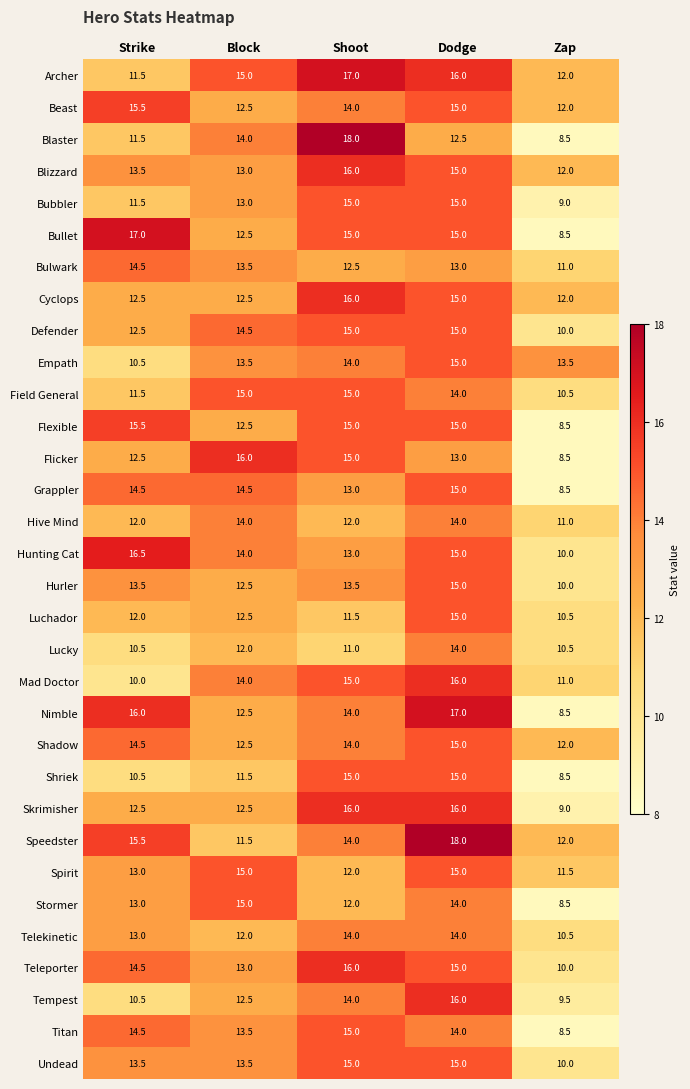

Count the number of data series in this chart.

32